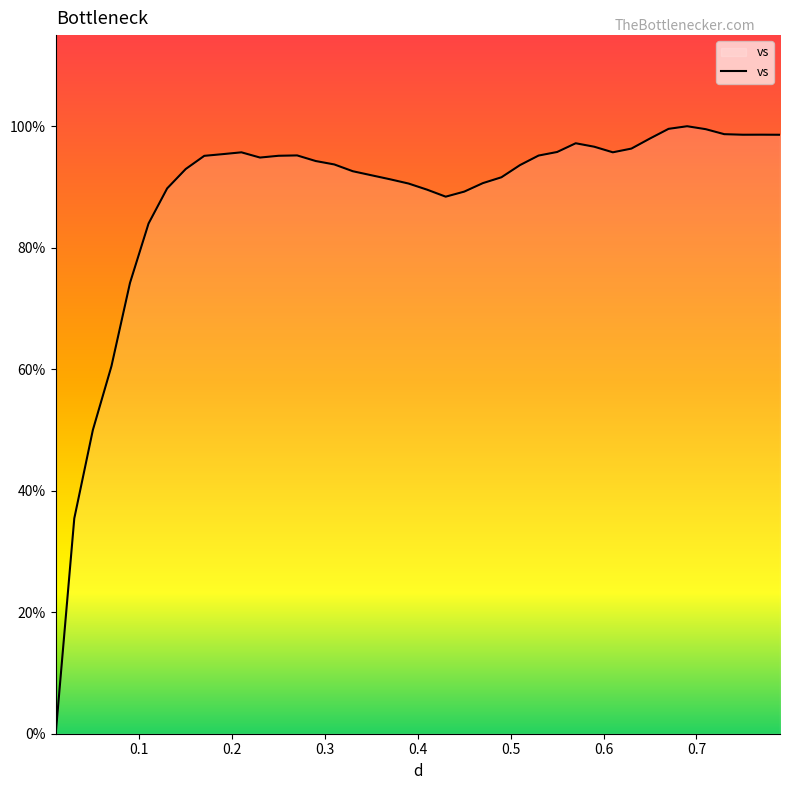

Does the chart display data point markers on the line(s)?

No